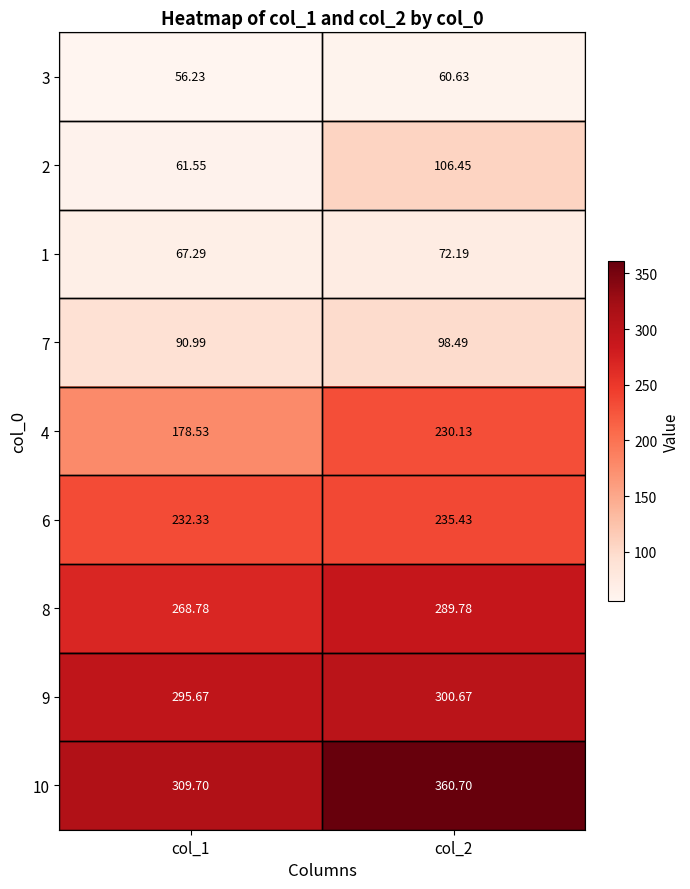

At how many categories does at least one series exceed 117?

2